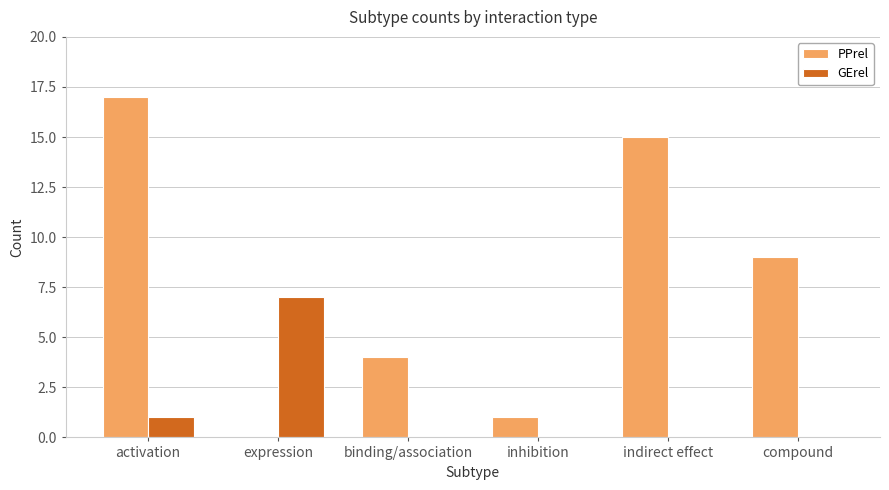

What is the sum of all PPrel values?

46